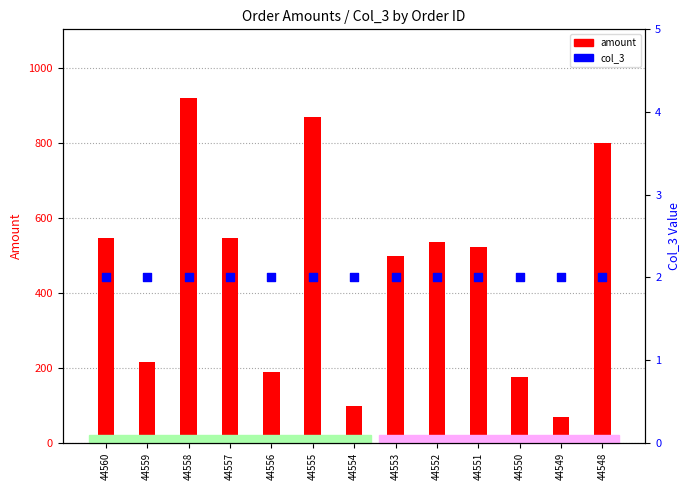

What is the total value across all series at 44556?

191.0